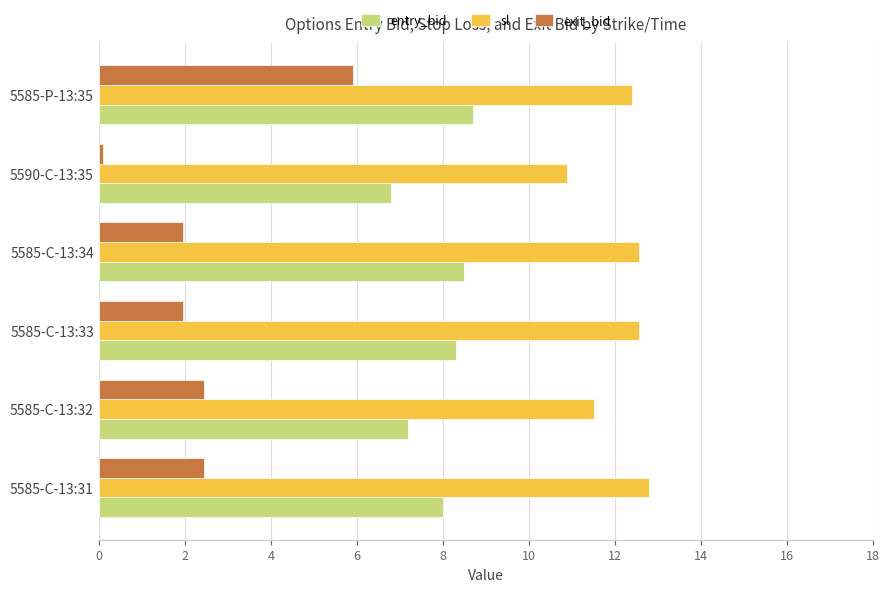

What is the average value of the entry_bid series?

7.9